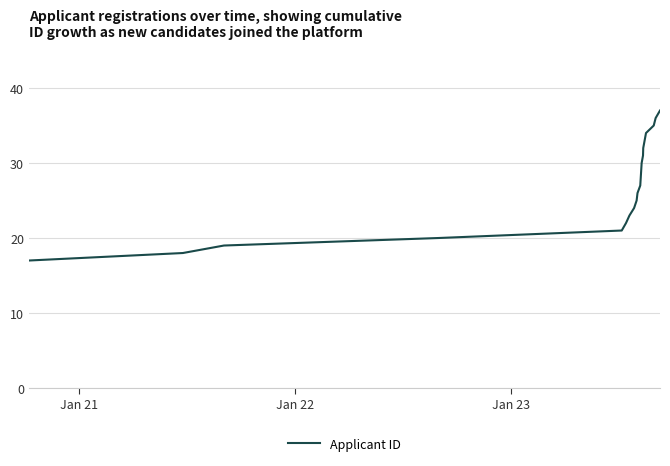

True or false: the data has more than 2 interior local peaks.

False